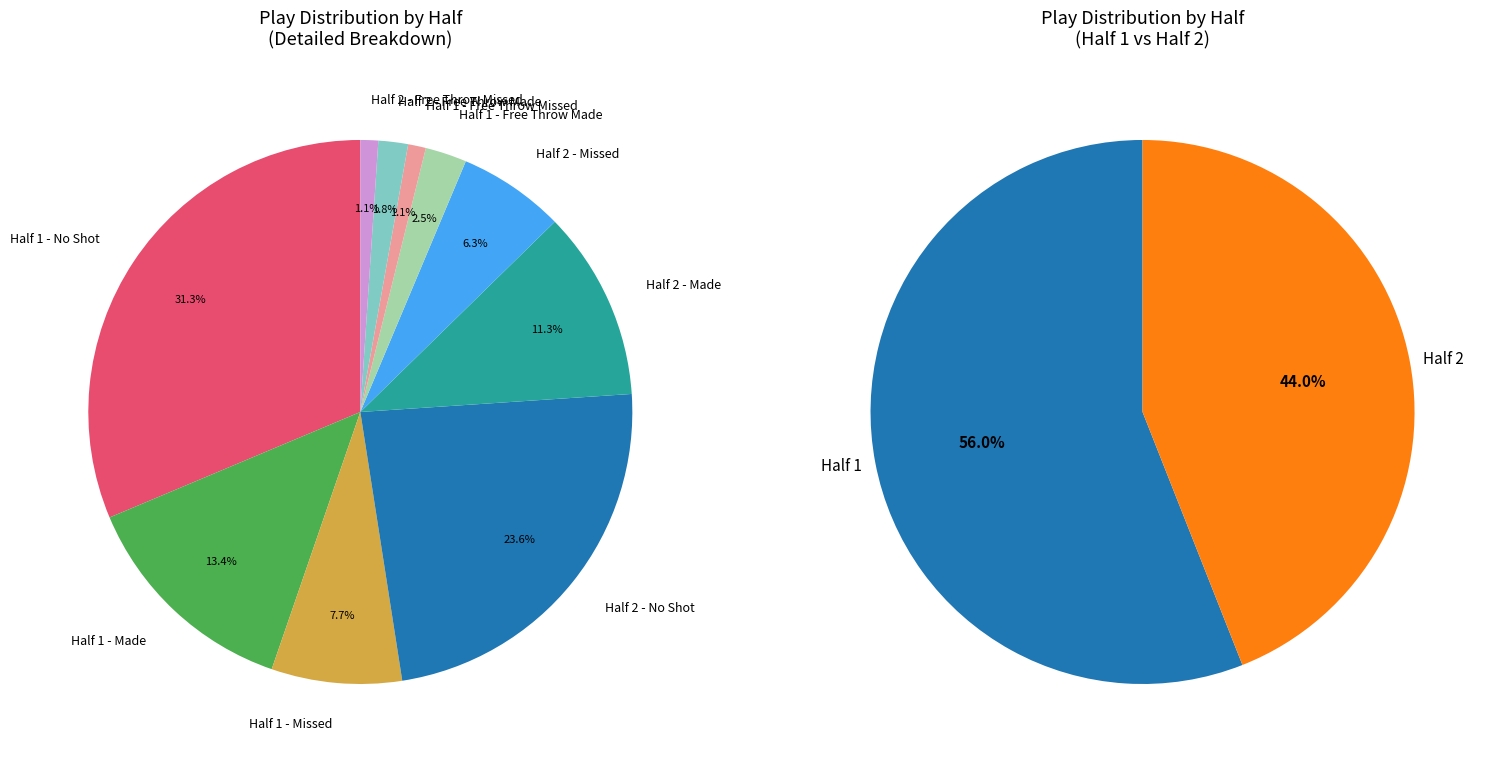

Which slice represents more than half of the pie?

1